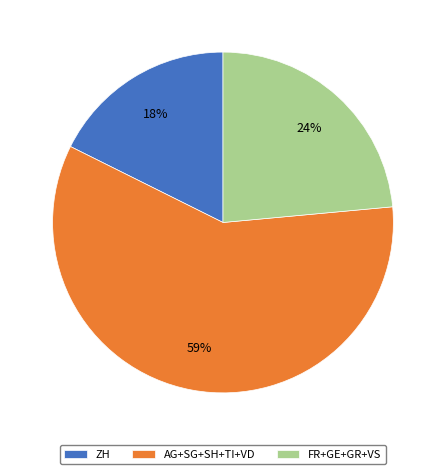

Rank the categories by value from highest to lowest.

AG+SG+SH+TI+VD, FR+GE+GR+VS, ZH